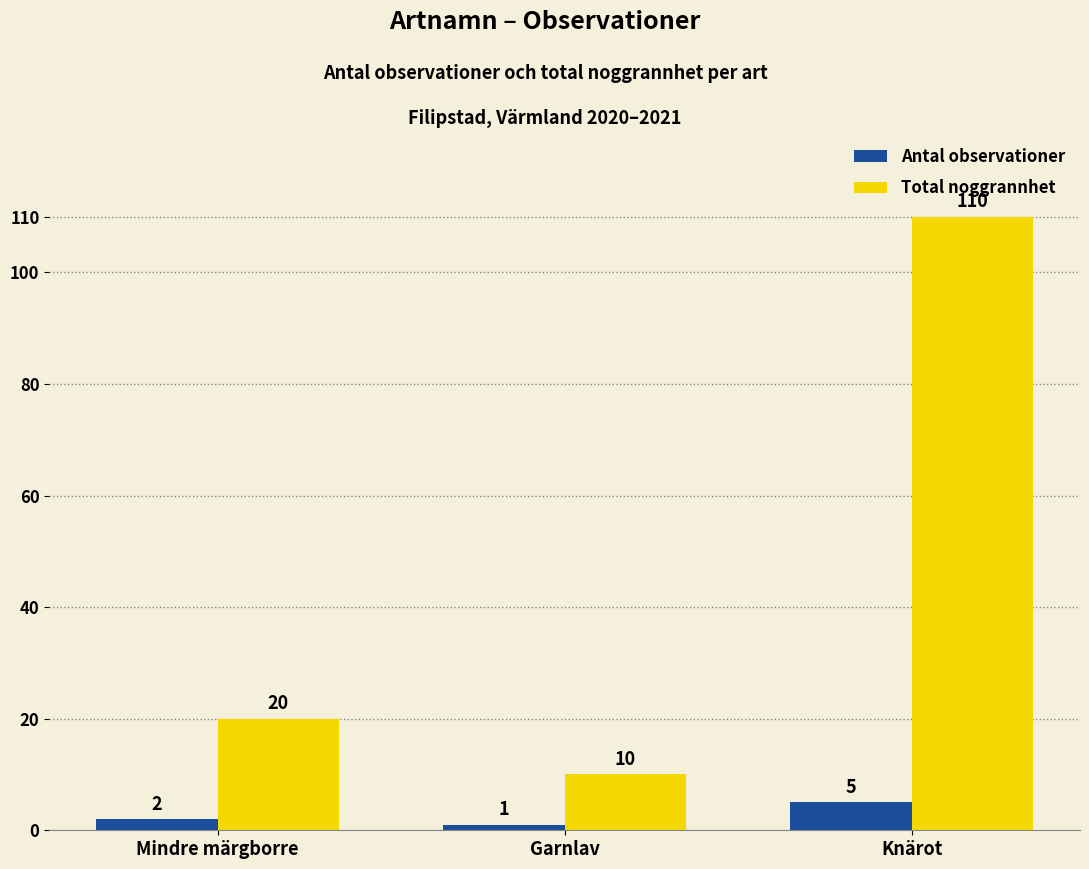

What is the maximum value for Total noggrannhet?

110